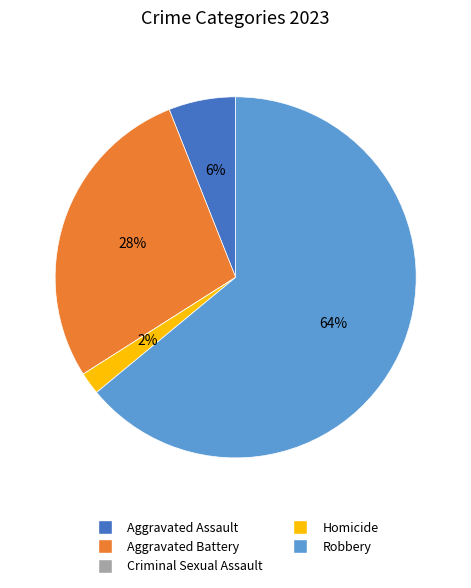

To the nearest percent, what is the average slice percentage?

20%